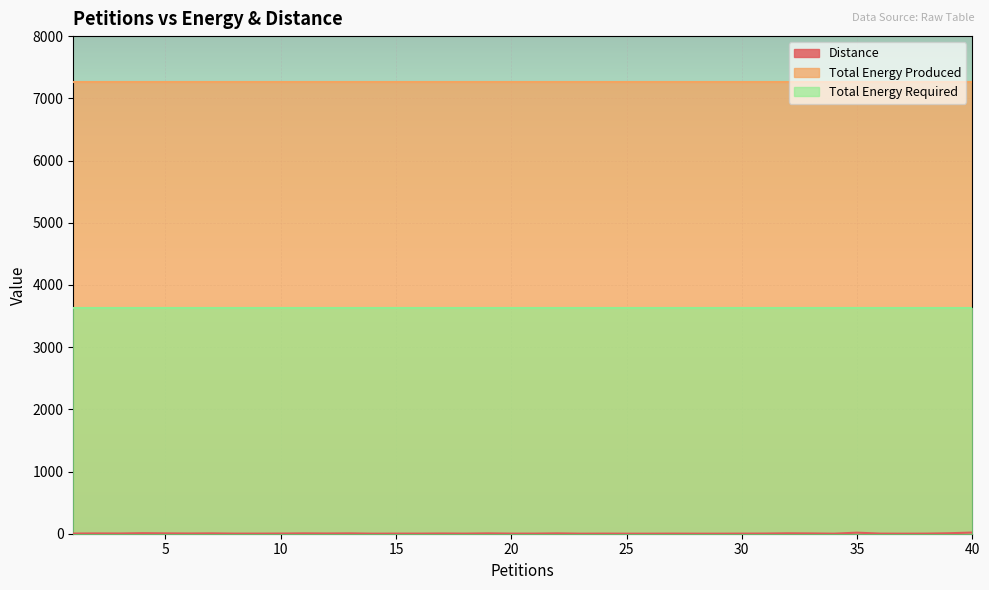

Is the value of Distance at 28 greater than the value of Total Energy Required at 10?

No